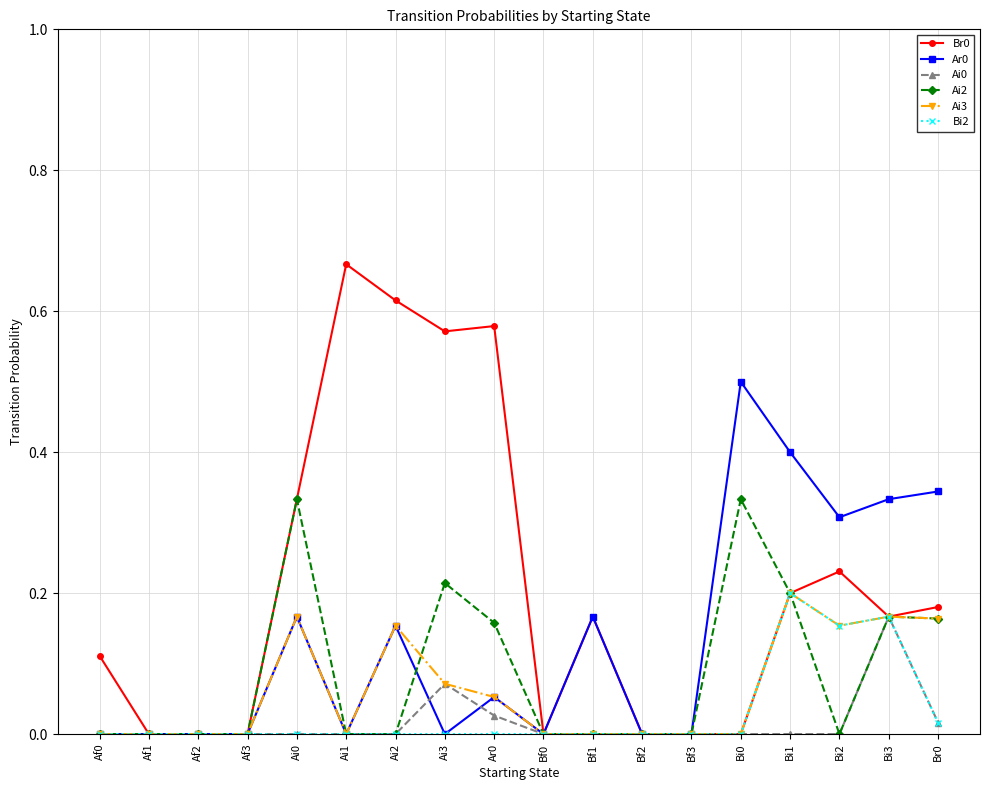

Between Ai0 and Bf1, which series saw the biggest shift?

Ai2